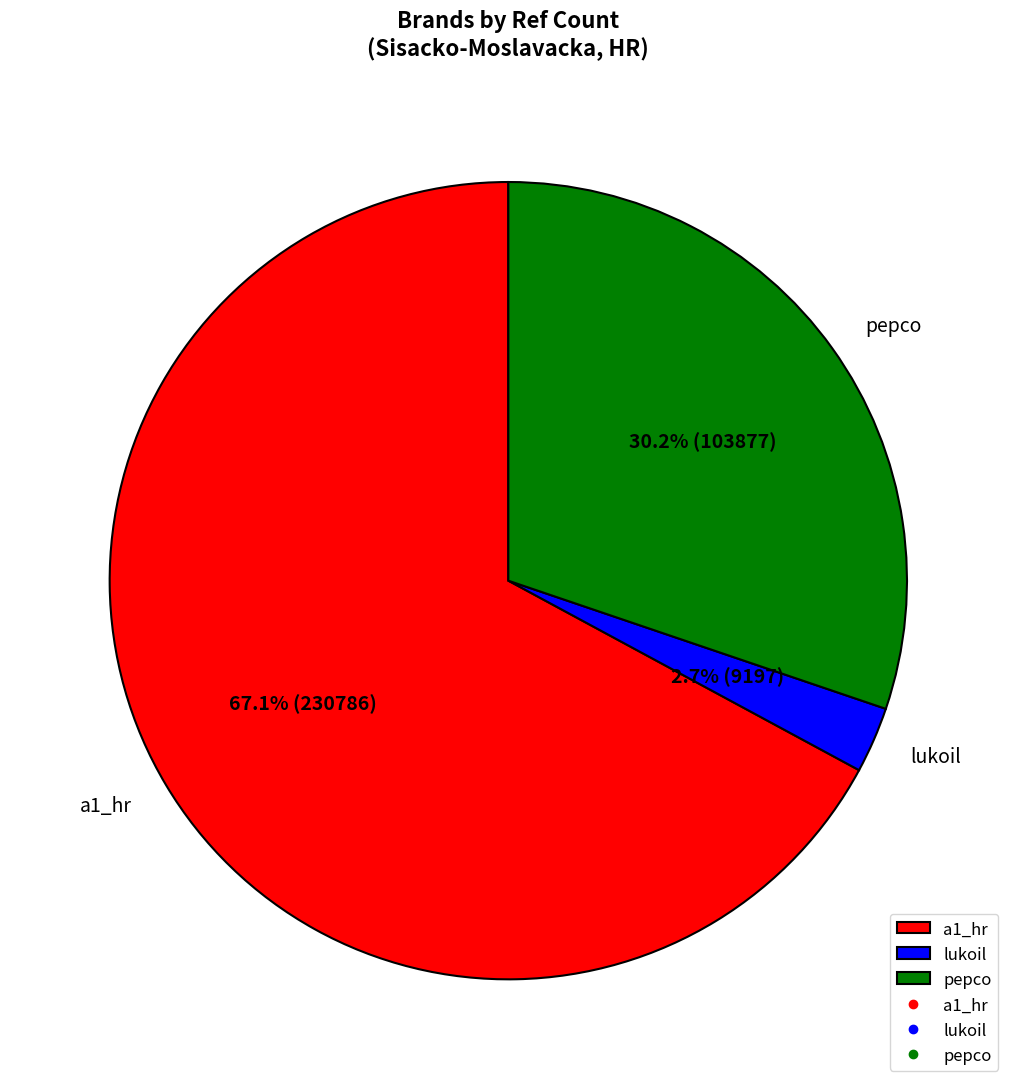

Between pepco and lukoil, which is larger?

pepco